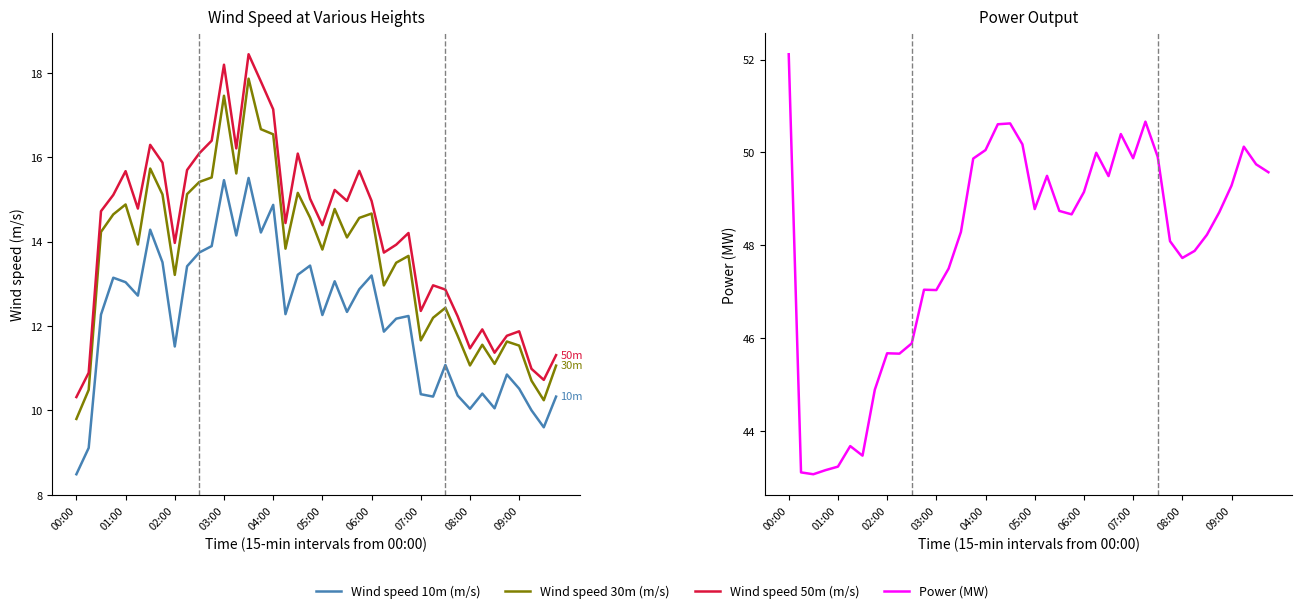

Reading right to left, list all the values displayed in this chart.

Wind speed 10m (m/s): 10.3	9.6	10.0	10.5	10.9	10.1	10.4	10.0	10.4	11.1	10.3	10.4	12.2	12.2	11.9	13.2	12.9	12.3	13.1	12.3	13.4	13.2	12.3	14.9	14.2	15.5	14.1	15.5	13.9	13.7	13.4	11.5	13.5	14.3	12.7	13.0	13.1	12.3	9.1	8.5
Wind speed 30m (m/s): 11.1	10.2	10.7	11.5	11.6	11.1	11.6	11.1	11.8	12.4	12.2	11.7	13.7	13.5	13.0	14.7	14.6	14.1	14.8	13.8	14.6	15.2	13.8	16.5	16.7	17.9	15.6	17.5	15.5	15.4	15.1	13.2	15.1	15.7	13.9	14.9	14.6	14.2	10.5	9.8
Wind speed 50m (m/s): 11.3	10.7	11.0	11.9	11.8	11.4	11.9	11.5	12.2	12.9	13.0	12.4	14.2	13.9	13.7	15.0	15.7	15.0	15.2	14.4	15.0	16.1	14.4	17.1	17.8	18.4	16.2	18.2	16.4	16.1	15.7	14.0	15.9	16.3	14.8	15.7	15.1	14.7	10.9	10.3
Power (MW): 49.6	49.7	50.1	49.3	48.7	48.2	47.9	47.7	48.1	49.9	50.7	49.9	50.4	49.5	50.0	49.1	48.7	48.7	49.5	48.8	50.2	50.6	50.6	50.1	49.9	48.3	47.5	47.0	47.0	45.9	45.7	45.7	44.9	43.5	43.7	43.2	43.2	43.1	43.1	52.1